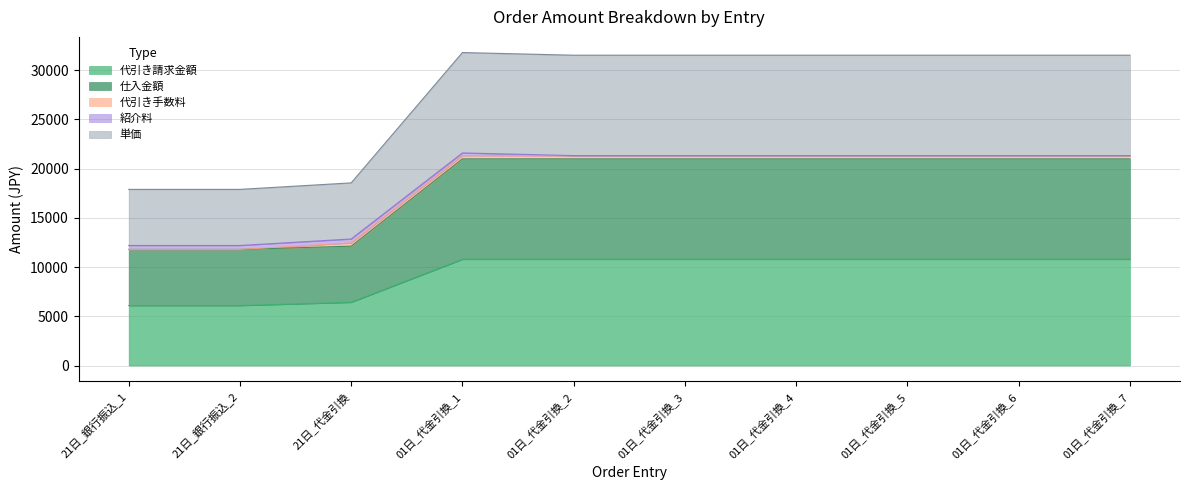

Does the chart have visible grid lines?

Yes